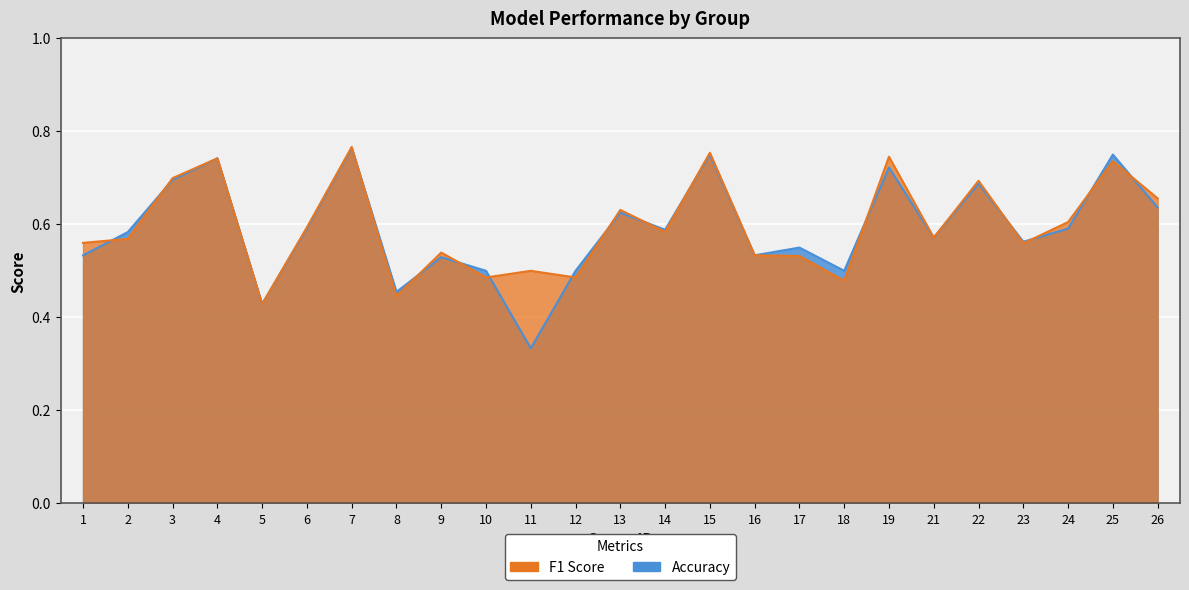

What is the total value across all series at 19?

1.5